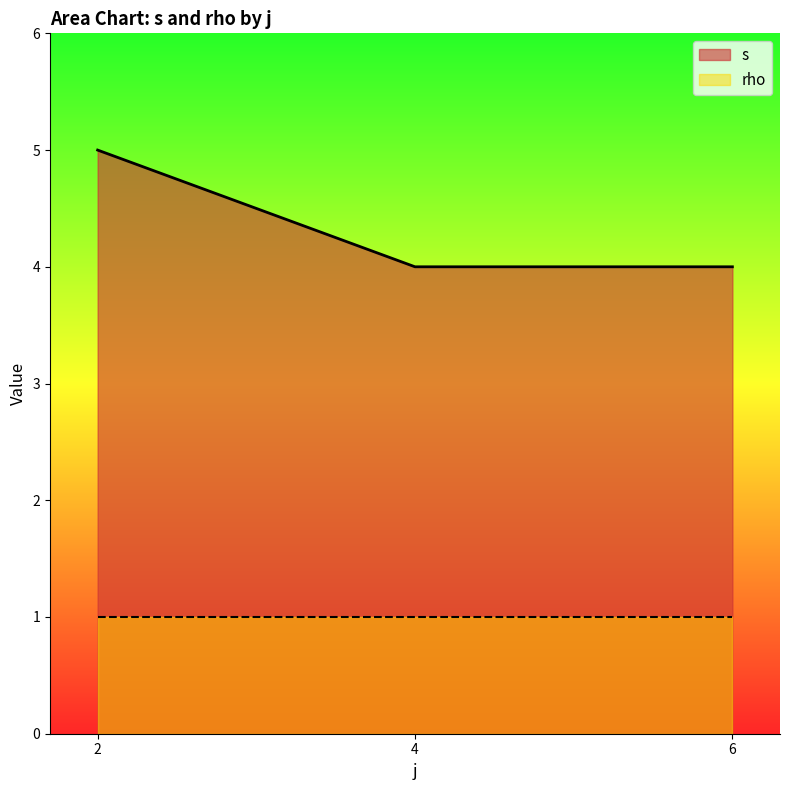

What is the spread (max minus min) of values at 6?

3